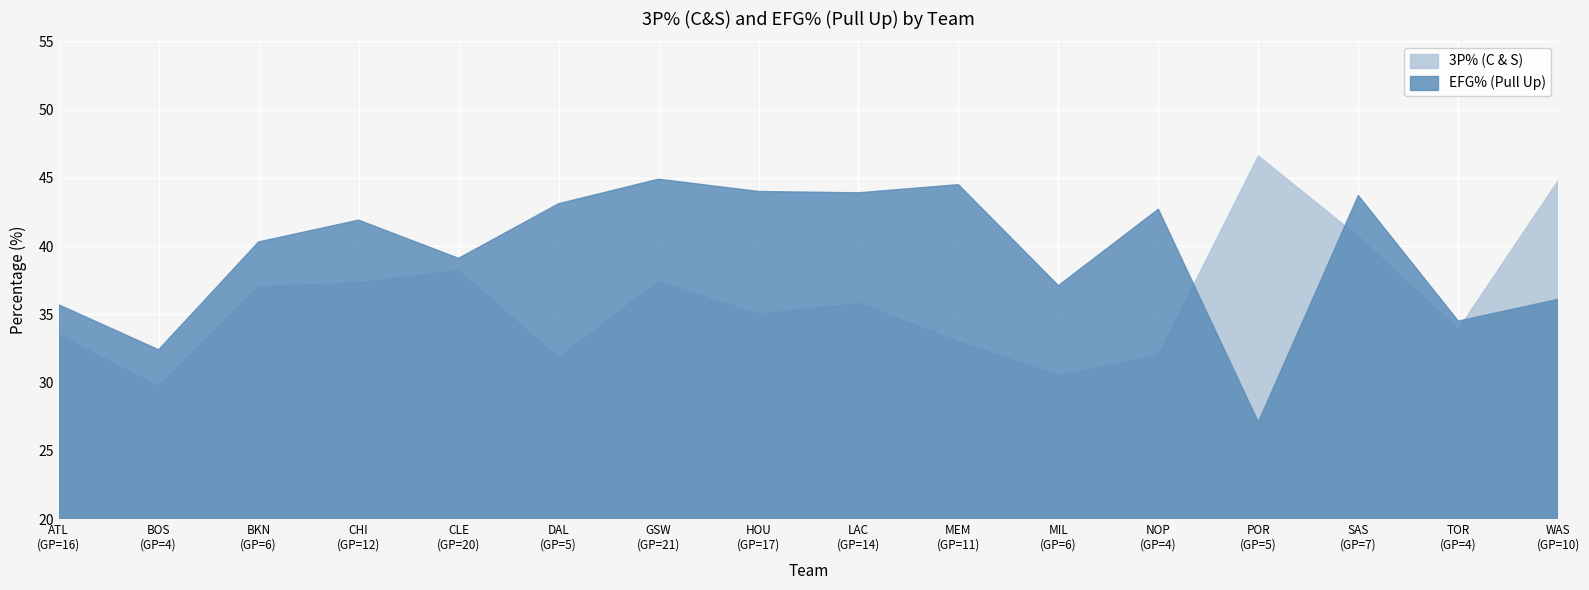

At which label does EFG% (Pull Up) first exceed 41?

CHI
(GP=12)